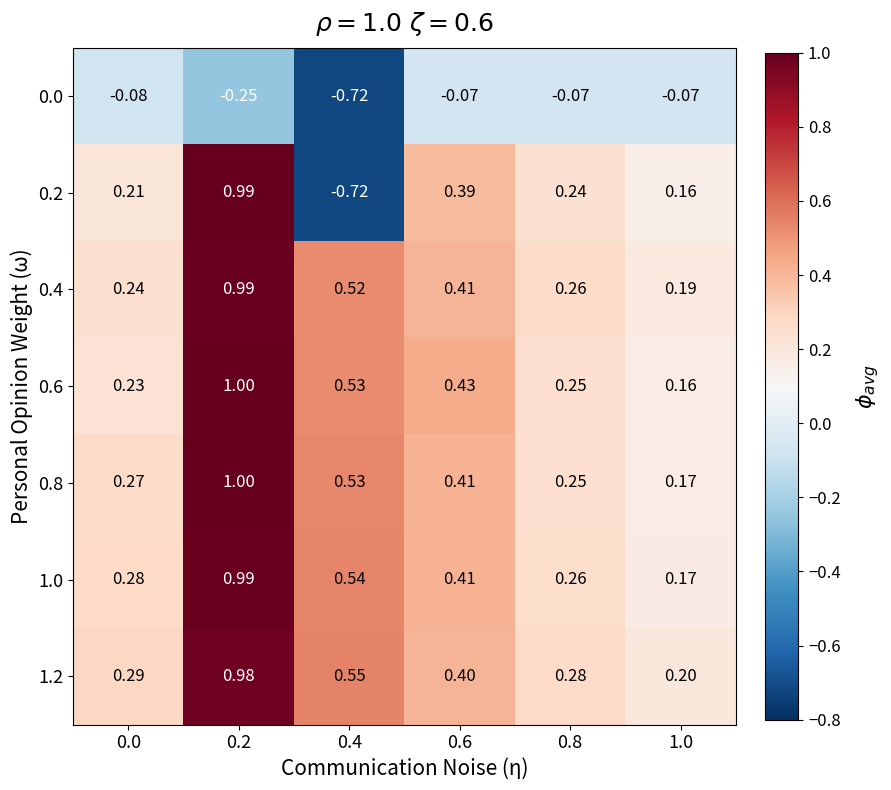

Is the value of 0.2 at 1.0 greater than the value of 0.6 at 0.8?

No